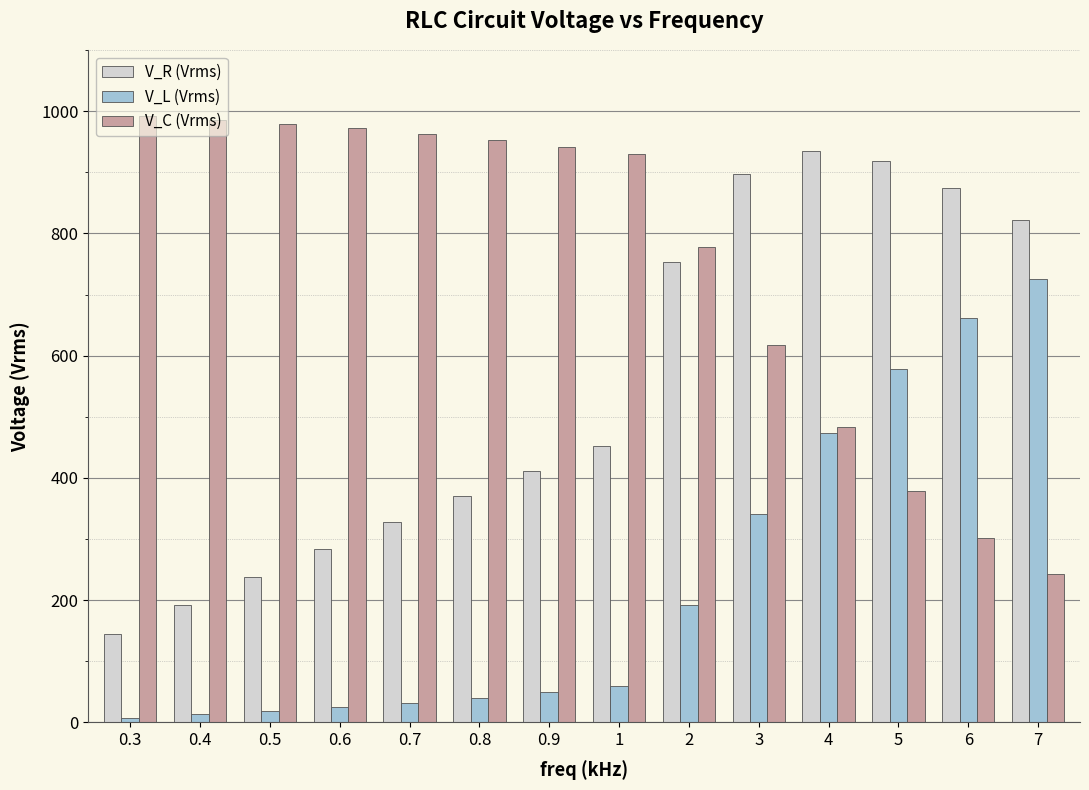

Rank the series at 5 from highest to lowest value.

V_R (Vrms), V_L (Vrms), V_C (Vrms)